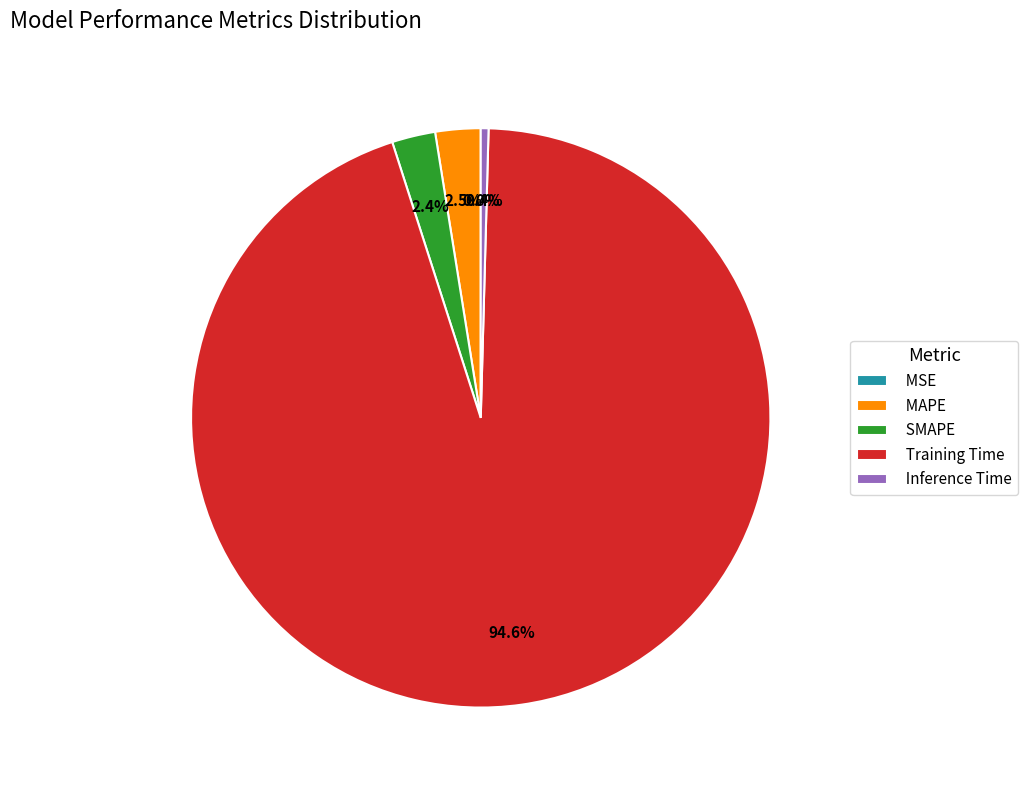

Is there a majority slice in this chart?

Yes